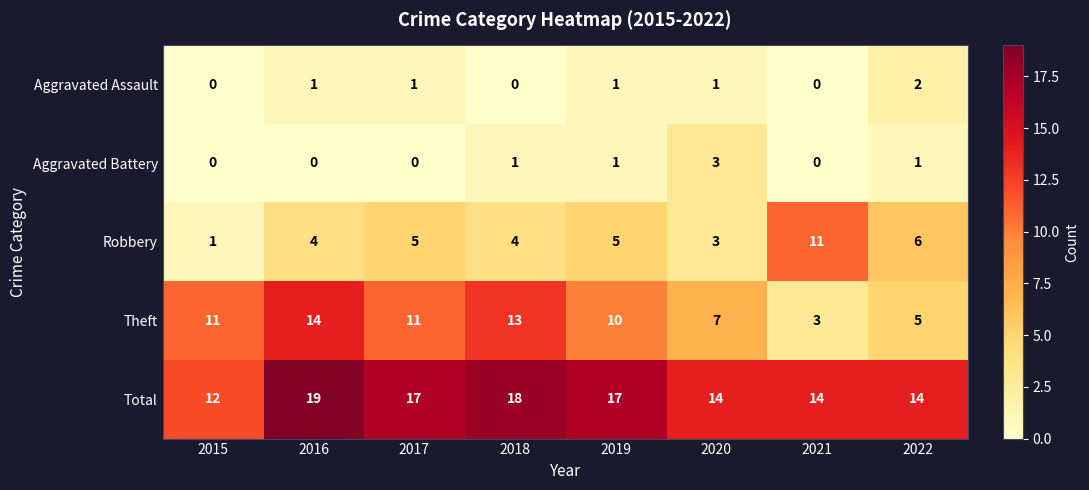

How many positive values does the Aggravated Battery series have?

4